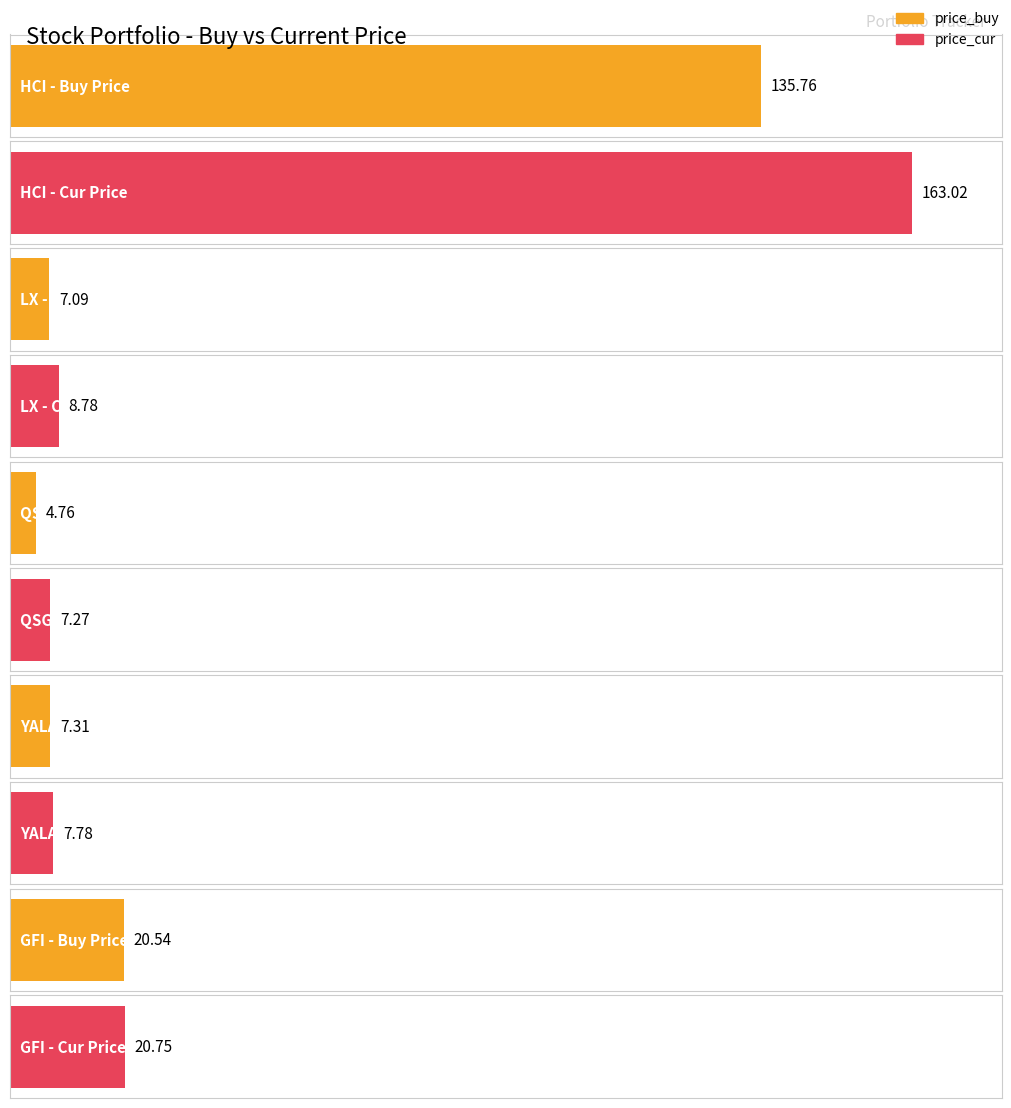

What is the spread (max minus min) of values at YALA?

0.5